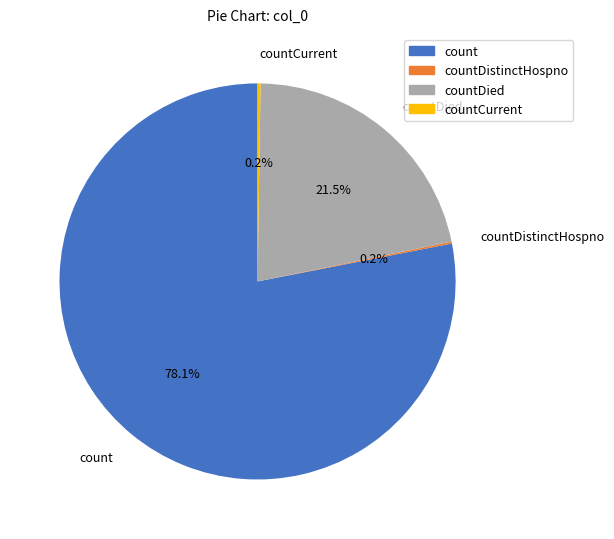

To the nearest percent, what is the average slice percentage?

25%